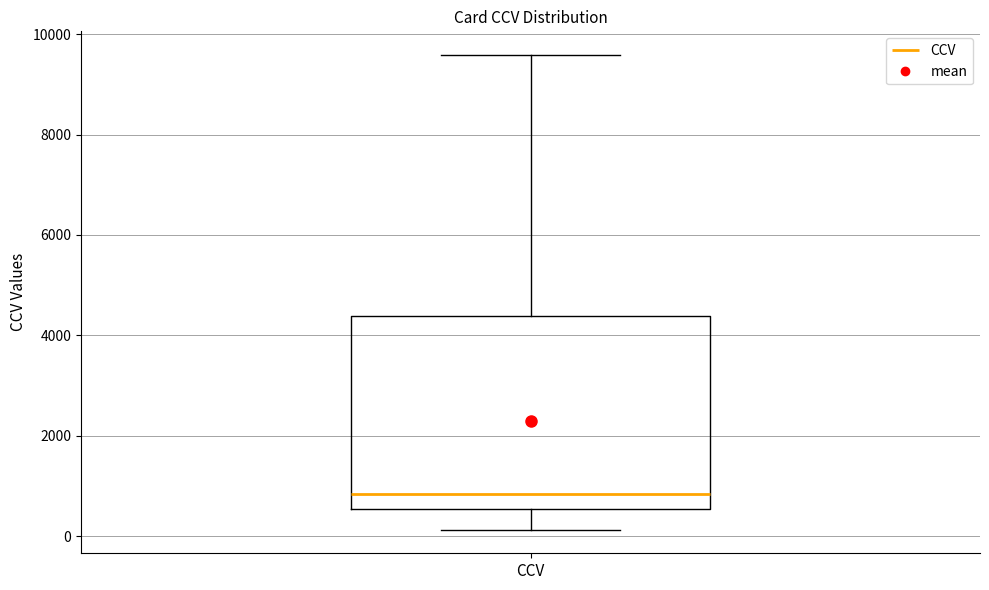

Read this box plot against the y-axis: the position of the median line, the range covered by the box, and the ends of both whiskers. The values are not printed on the chart, so give them approximately, as read against the axis.

median 800, box 600 to 4400, whiskers 200 to 9600